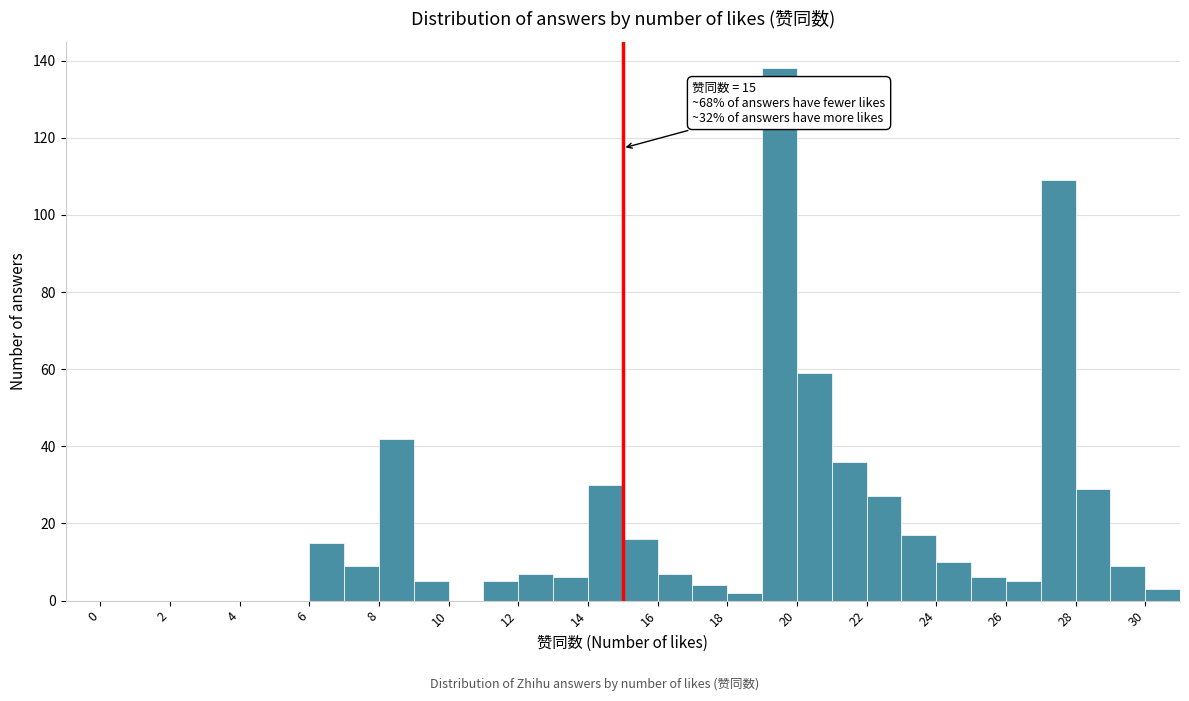

Which range on the x-axis has the tallest bar?

19 to 20